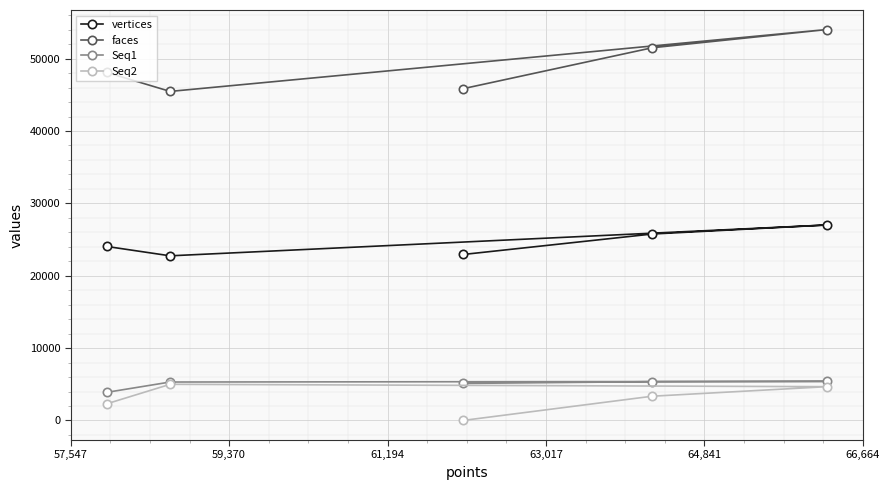

Which series has the largest total across all categories?

faces